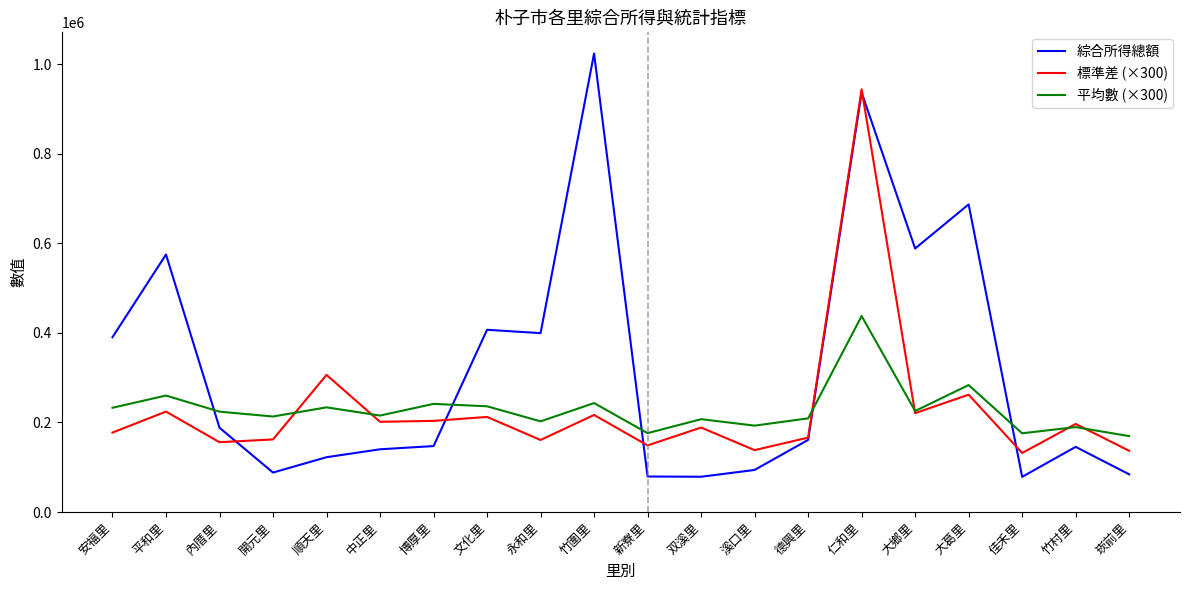

The value of 綜合所得總額 at 新寮里 is 79301.0. True or false?

True